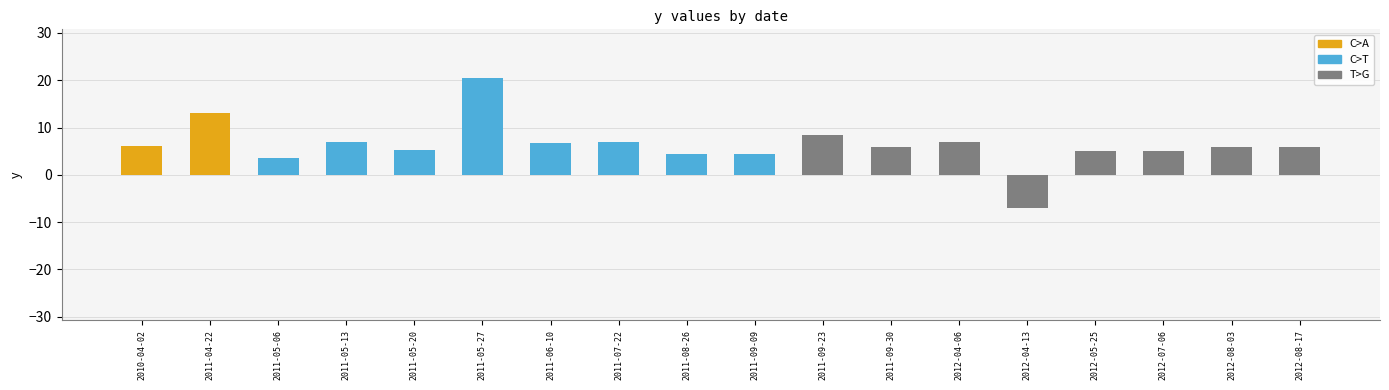

What is the average value?

6.3